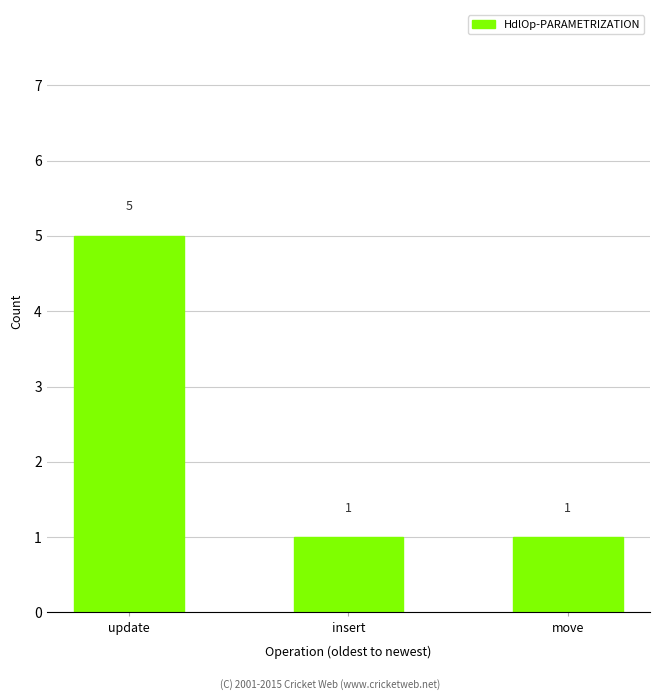

Reading left to right, extract all data points from this chart.

update=5	insert=1	move=1